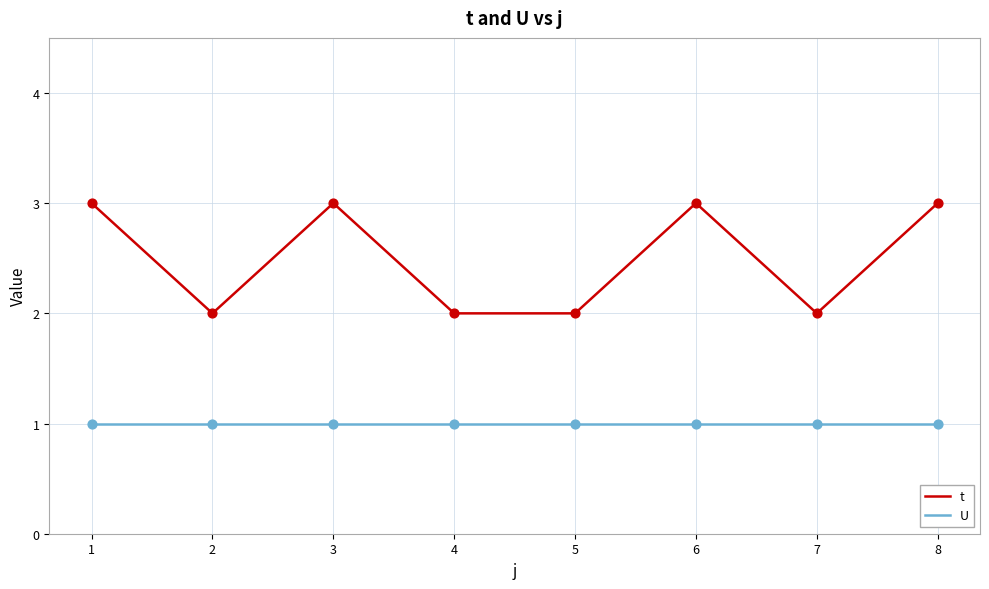

True or false: t and U cross at least once.

False